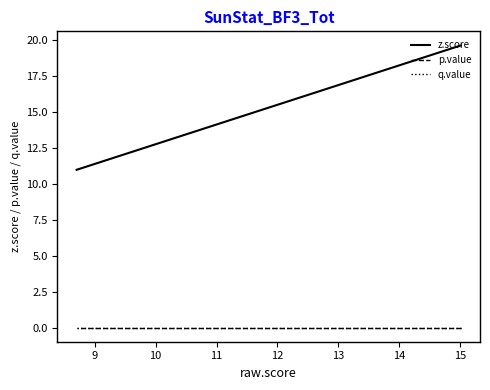

True or false: z.score and q.value cross at least once.

False